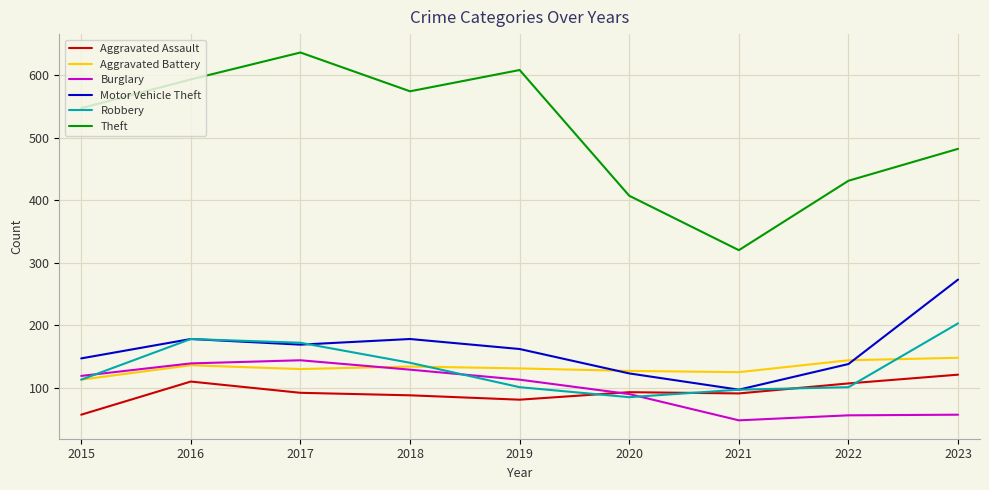

Is the value of Motor Vehicle Theft at 2019 greater than the value of Robbery at 2019?

Yes